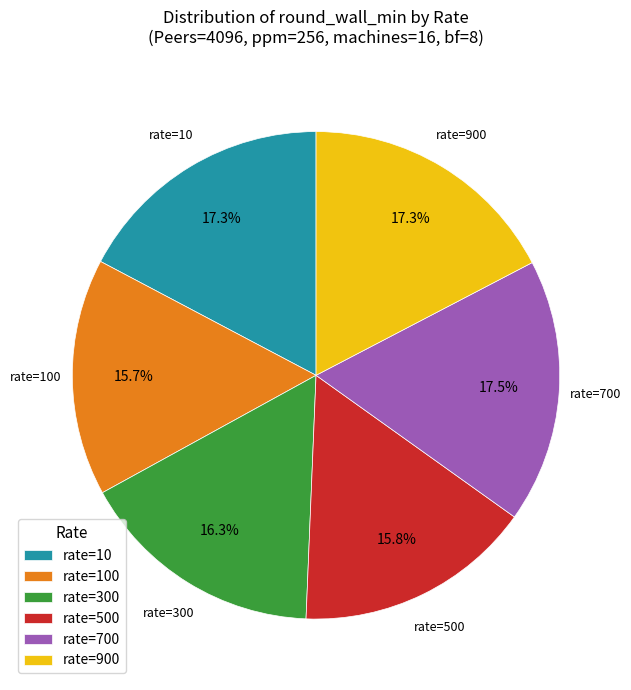

How many segments does this pie chart have?

6